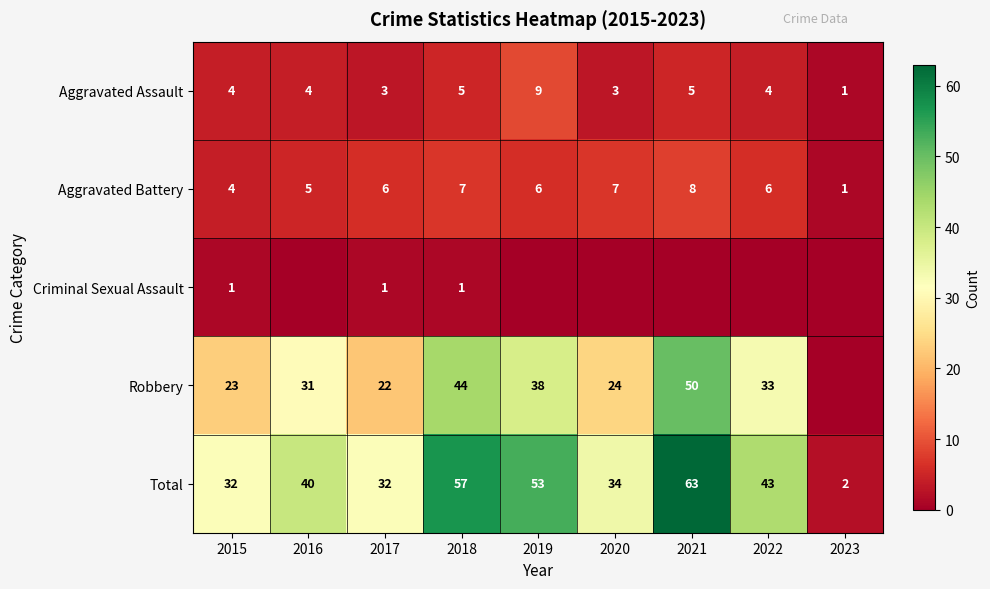

Where is Aggravated Battery nearest to the value 4?

2015